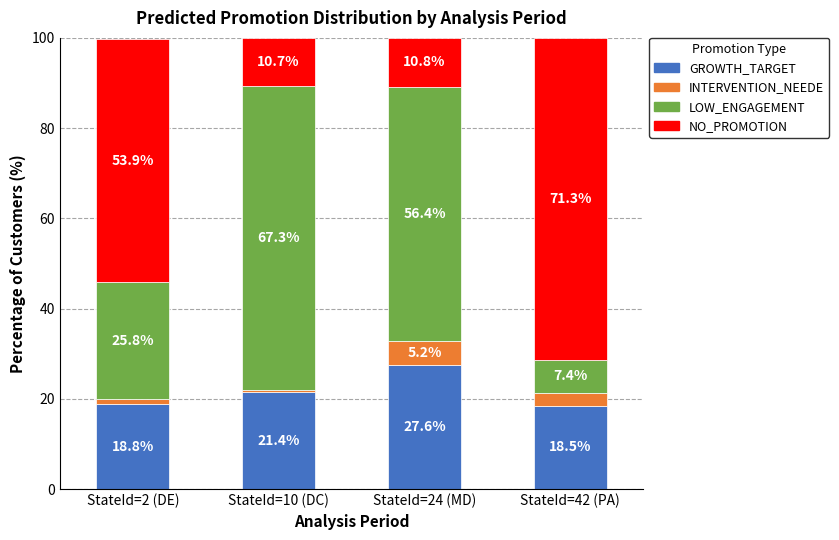

What is the total value across all series at StateId=42 (PA)?

100.0